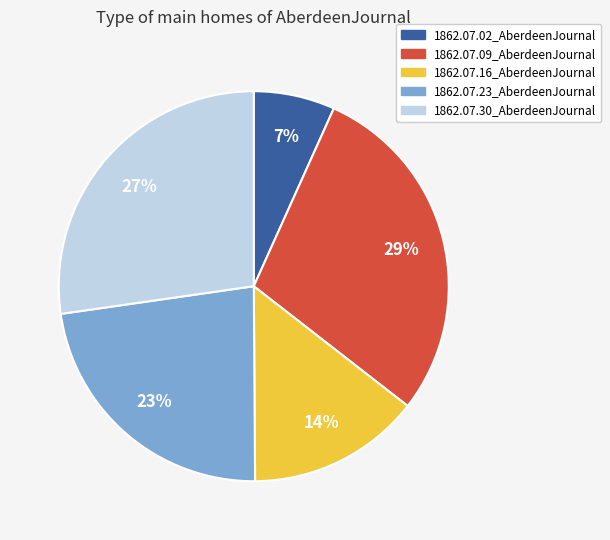

Between 1862.07.23_AberdeenJournal and 1862.07.02_AberdeenJournal, which is larger?

1862.07.23_AberdeenJournal